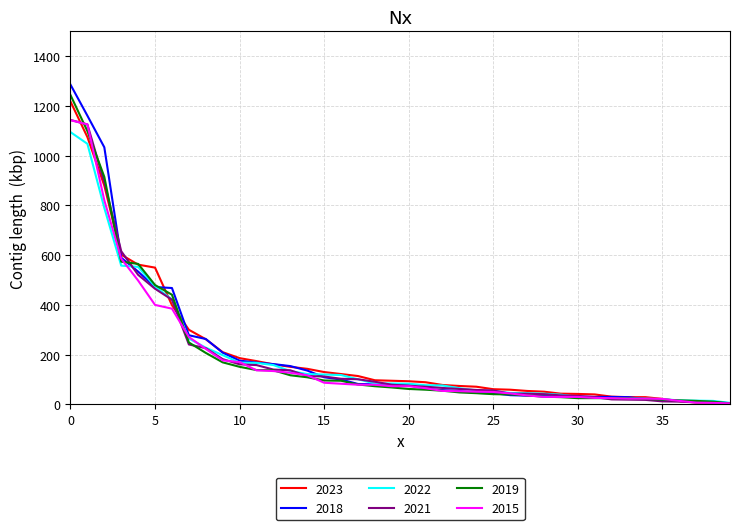

Which series has the largest range (max minus min)?

2018